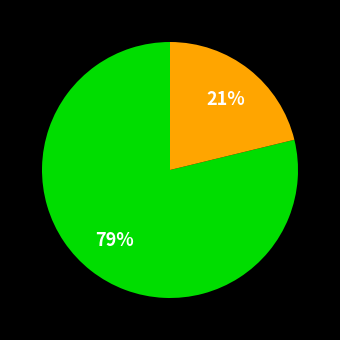

Count the number of slices in the pie.

2